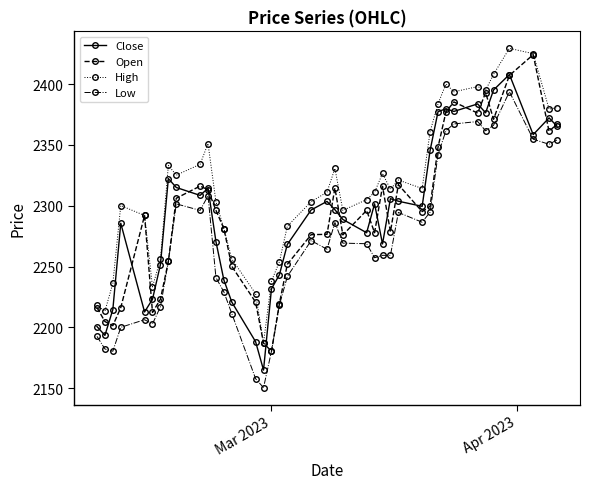

True or false: High and Low cross at least once.

False